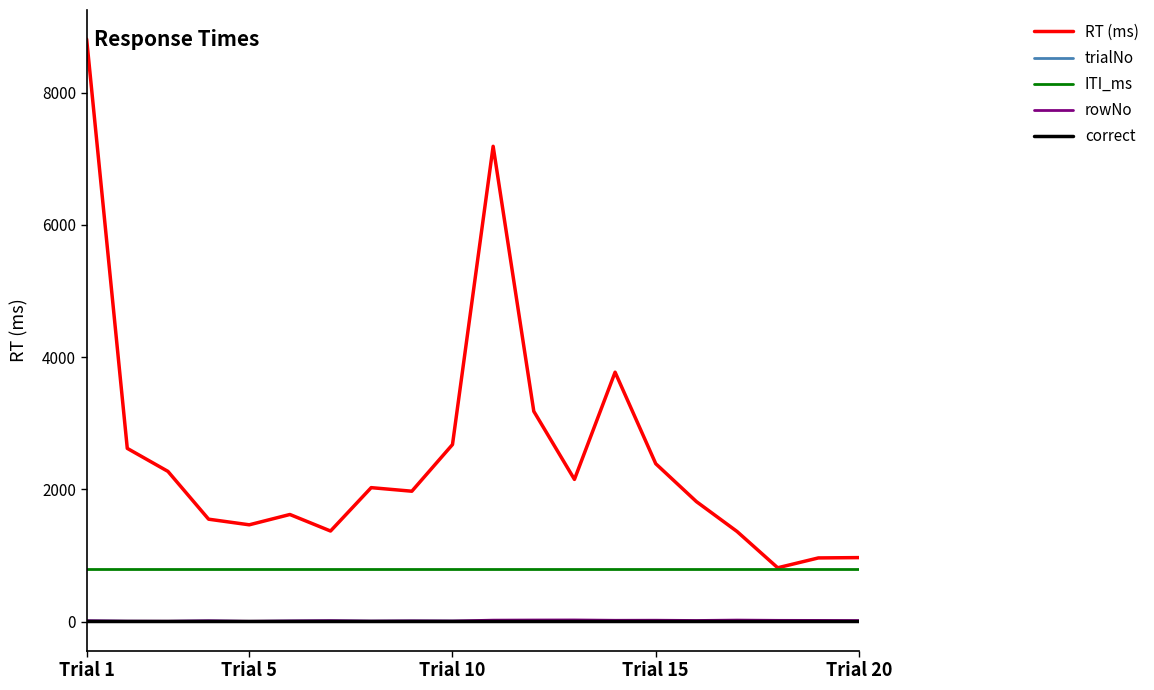

True or false: ITI_ms and trialNo cross at least once.

False